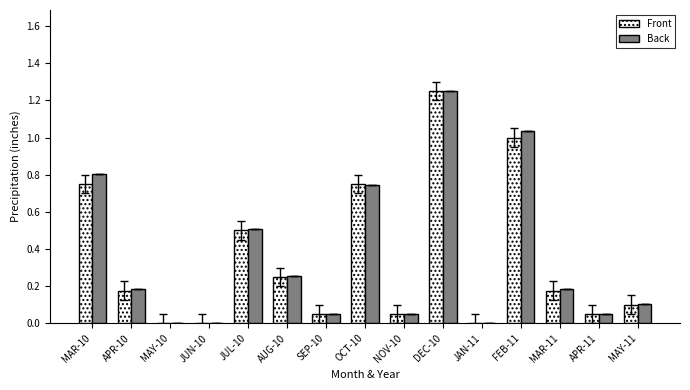

What is the total value across all series at FEB-11?

2.0